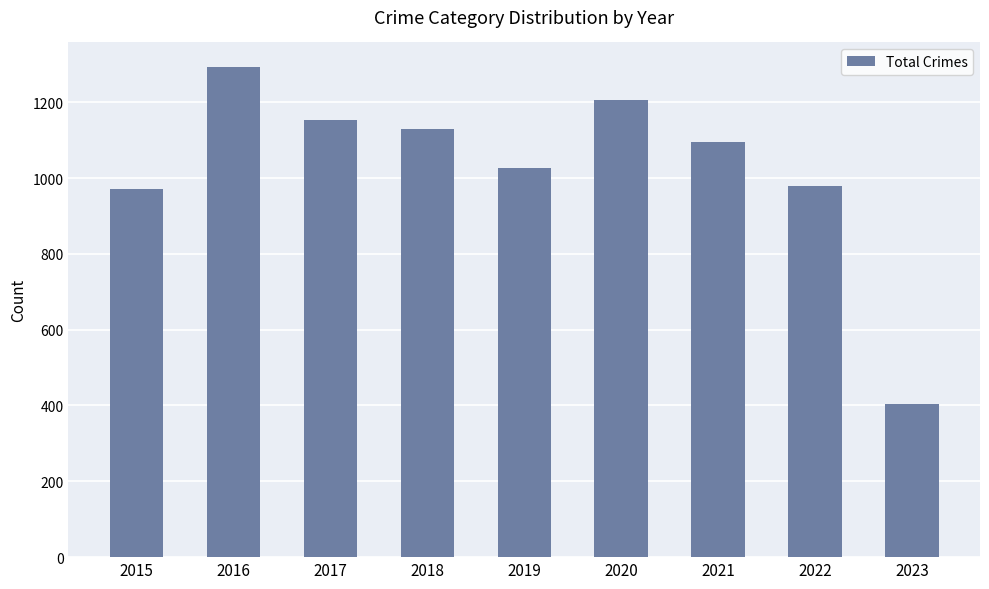

How many series are shown in this chart?

1